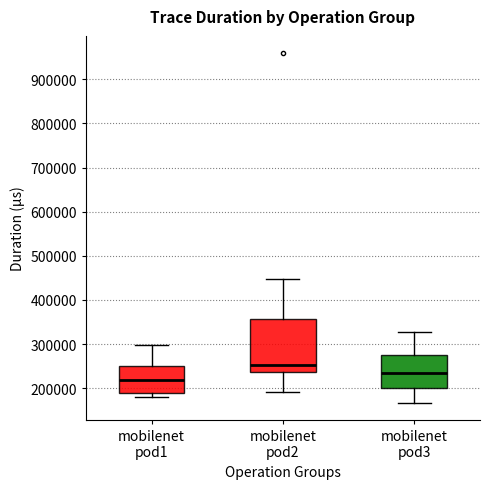

Which box's median line is the lowest?

mobilenet pod1